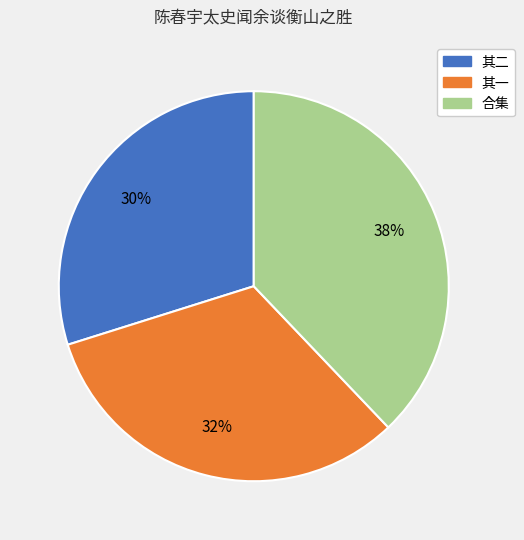

Is it true that 合集 is 38% of the pie?

True